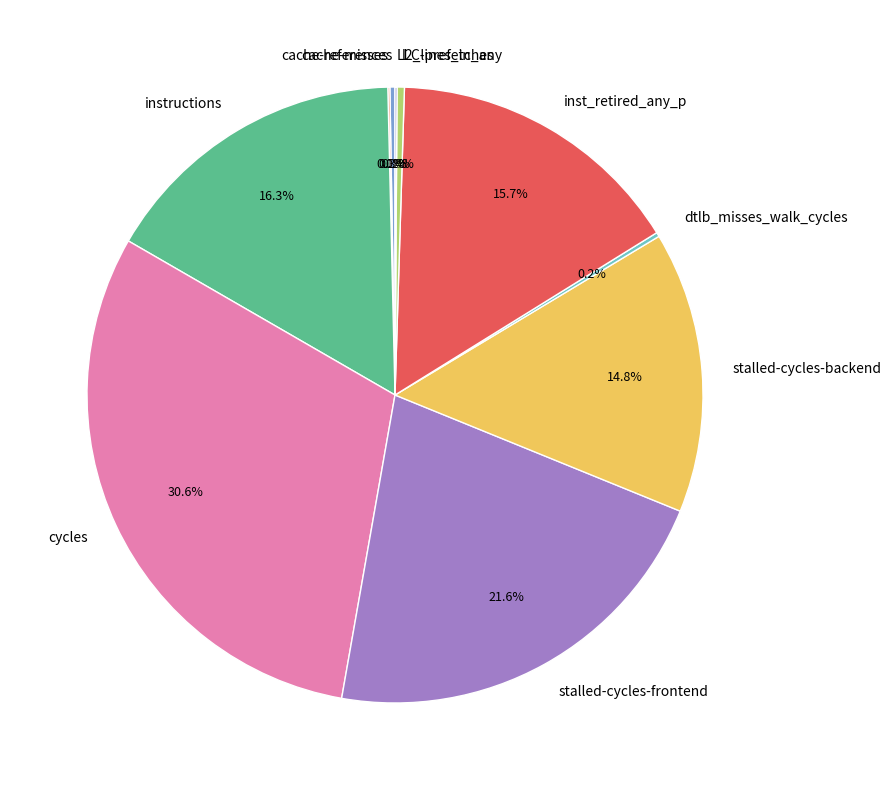

How much of the chart is everything except l2_lines_in_any?

99.6%